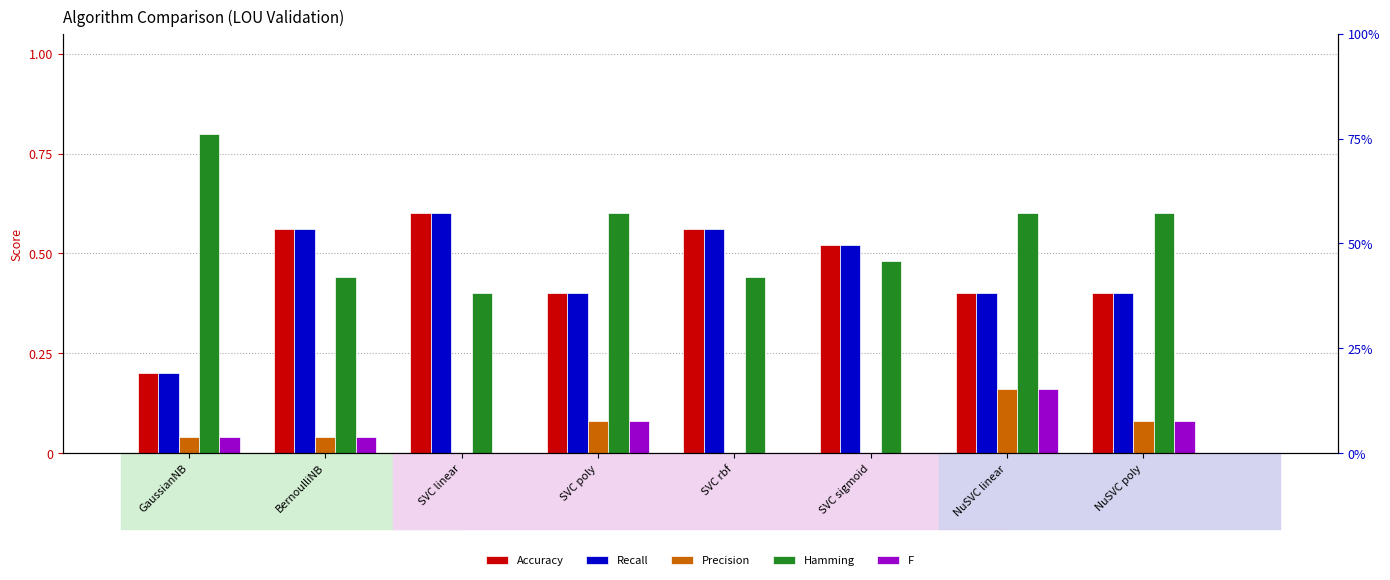

Reading right to left, list all the values displayed in this chart.

Accuracy: NuSVC poly=0.4	NuSVC linear=0.4	SVC sigmoid=0.5	SVC rbf=0.6	SVC poly=0.4	SVC linear=0.6	BernoulliNB=0.6	GaussianNB=0.2
Recall: NuSVC poly=0.4	NuSVC linear=0.4	SVC sigmoid=0.5	SVC rbf=0.6	SVC poly=0.4	SVC linear=0.6	BernoulliNB=0.6	GaussianNB=0.2
Precision: NuSVC poly=0.1	NuSVC linear=0.2	SVC sigmoid=0.0	SVC rbf=0.0	SVC poly=0.1	SVC linear=0.0	BernoulliNB=0.0	GaussianNB=0.0
Hamming: NuSVC poly=0.6	NuSVC linear=0.6	SVC sigmoid=0.5	SVC rbf=0.4	SVC poly=0.6	SVC linear=0.4	BernoulliNB=0.4	GaussianNB=0.8
F: NuSVC poly=0.1	NuSVC linear=0.2	SVC sigmoid=0.0	SVC rbf=0.0	SVC poly=0.1	SVC linear=0.0	BernoulliNB=0.0	GaussianNB=0.0